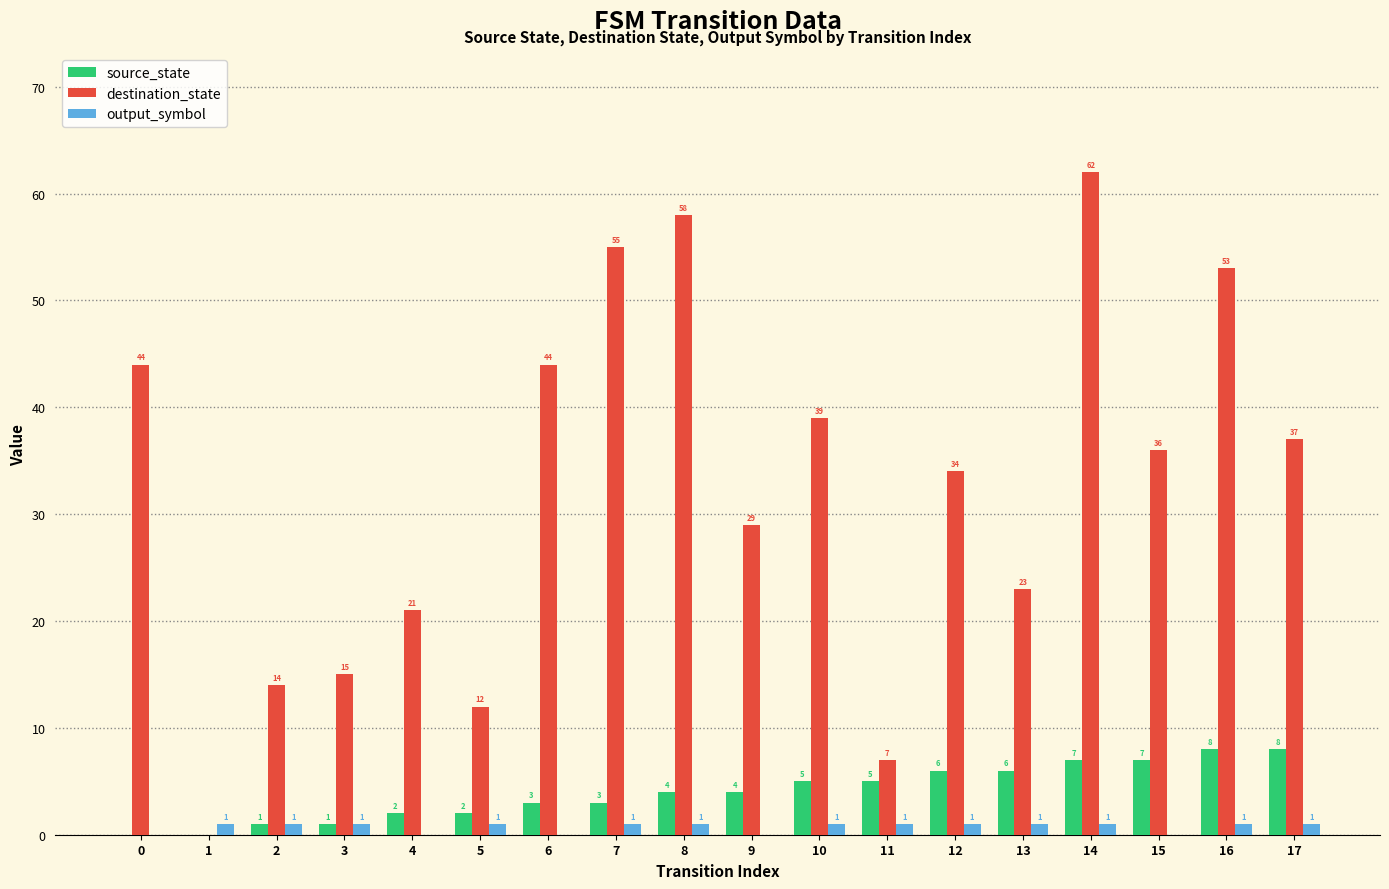

What is the average value of the output_symbol series?

1